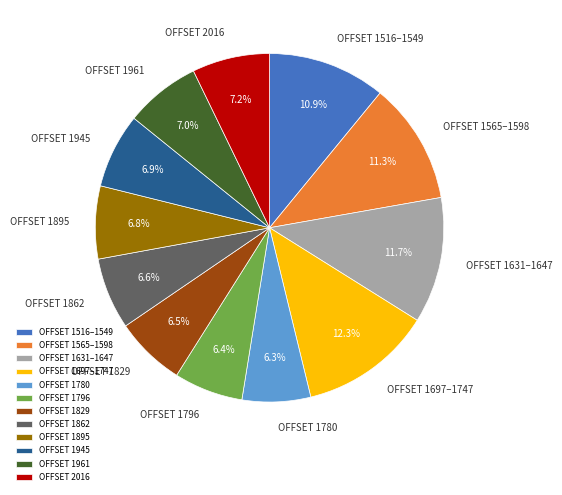

Which slice is the largest?

OFFSET 1697–1747